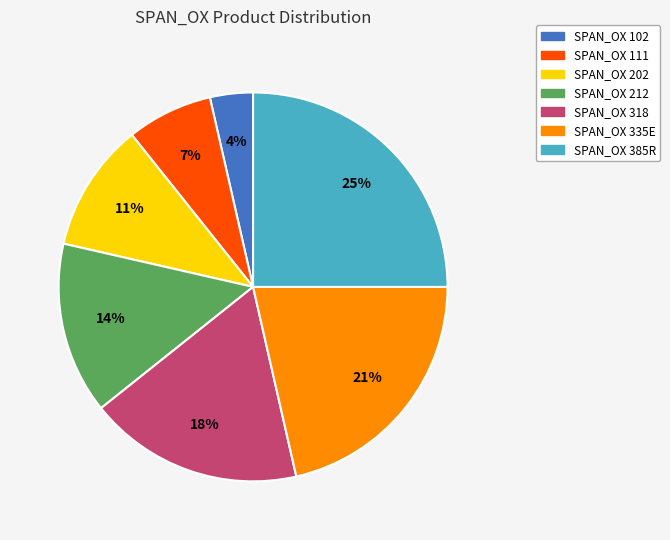

Which slice is the largest?

SPAN_OX 385R